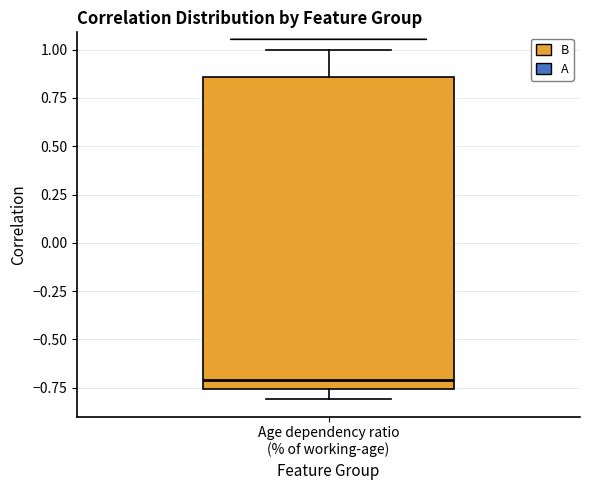

Transcribe this box plot: give where the median line is, the range the box spans, and where the two whiskers end, as read against the y-axis. The values are not printed on the chart, so give them approximately, as read against the axis.

median -0.70, box -0.75 to 0.85, whiskers -0.80 to 1.00